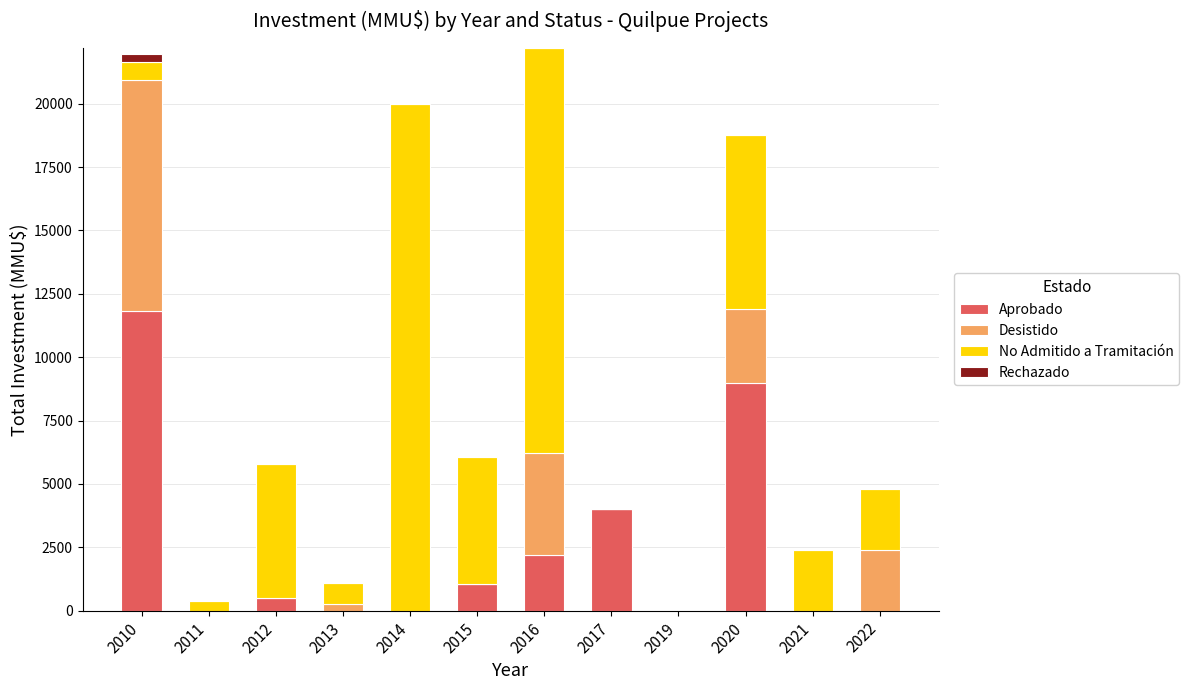

At which label does Aprobado reach its peak?

2010